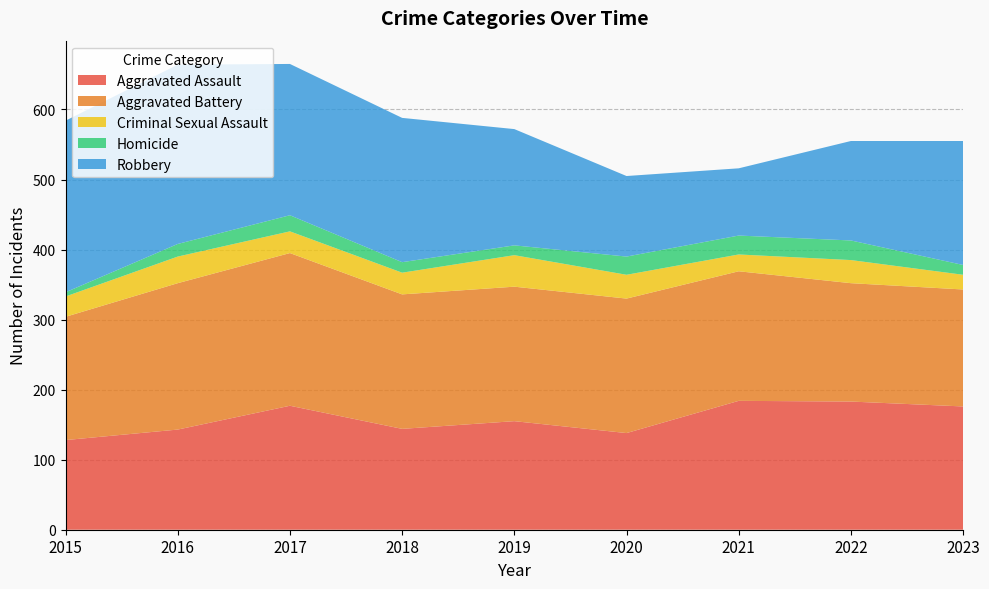

Reading left to right, transcribe all the data shown in this chart.

Aggravated Assault: 128	143	177	144	155	138	184	183	176
Aggravated Battery: 176	209	218	192	192	192	185	169	167
Criminal Sexual Assault: 29	38	31	31	45	34	24	33	21
Homicide: 6	18	23	15	14	26	27	28	14
Robbery: 245	256	216	206	166	115	96	142	177